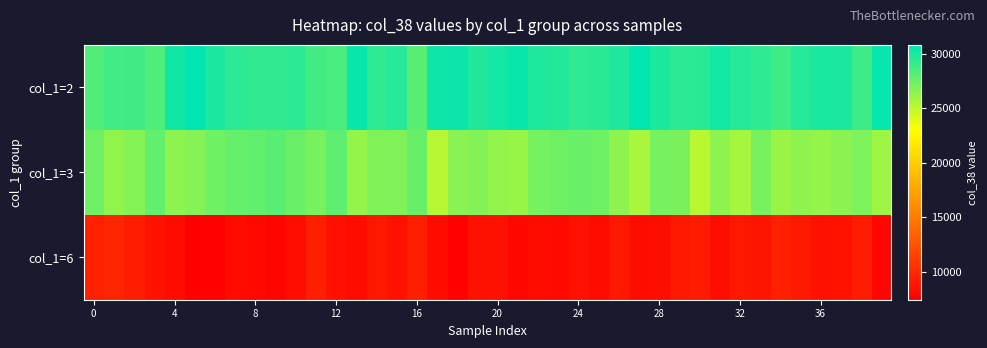

Which series has the widest spread of values?

col_1=3